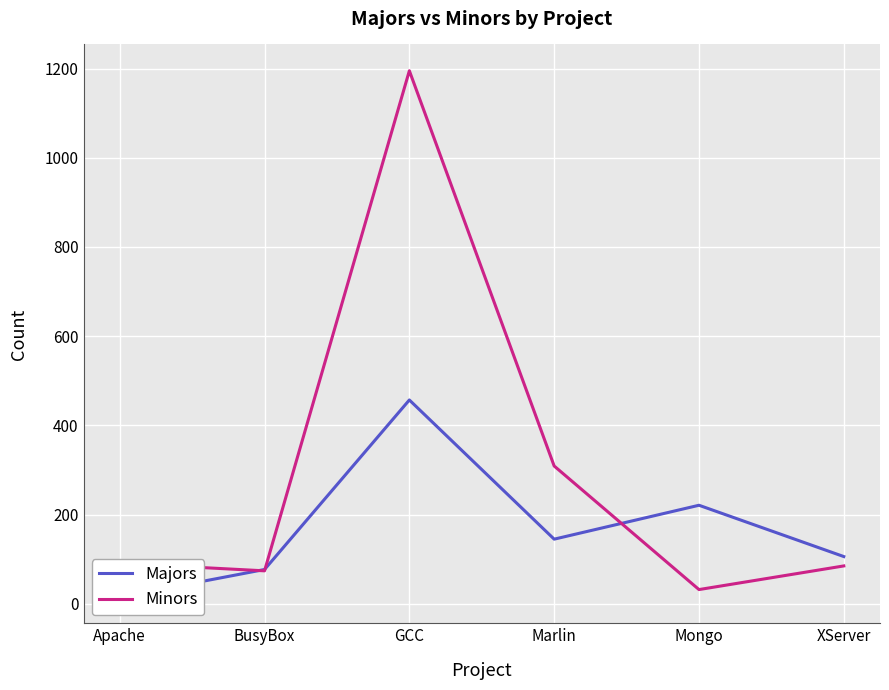

How many values in the Majors series are below 145?

3